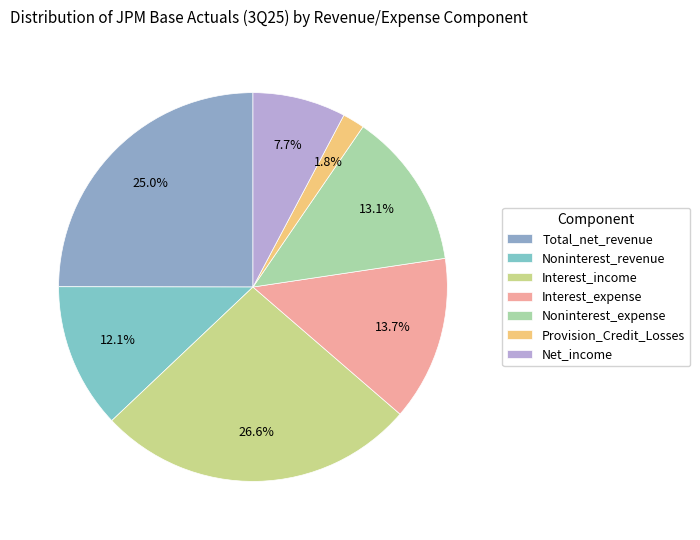

Approximately how many times larger is the value at Net_income compared to Provision_Credit_Losses?

4.2